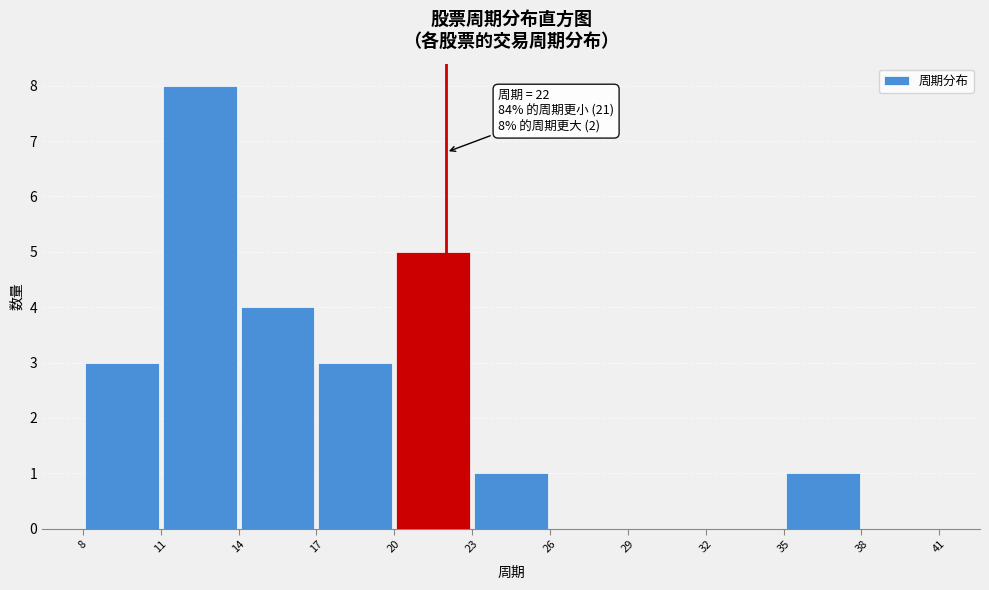

Which range on the x-axis has the tallest bar?

11 to 14